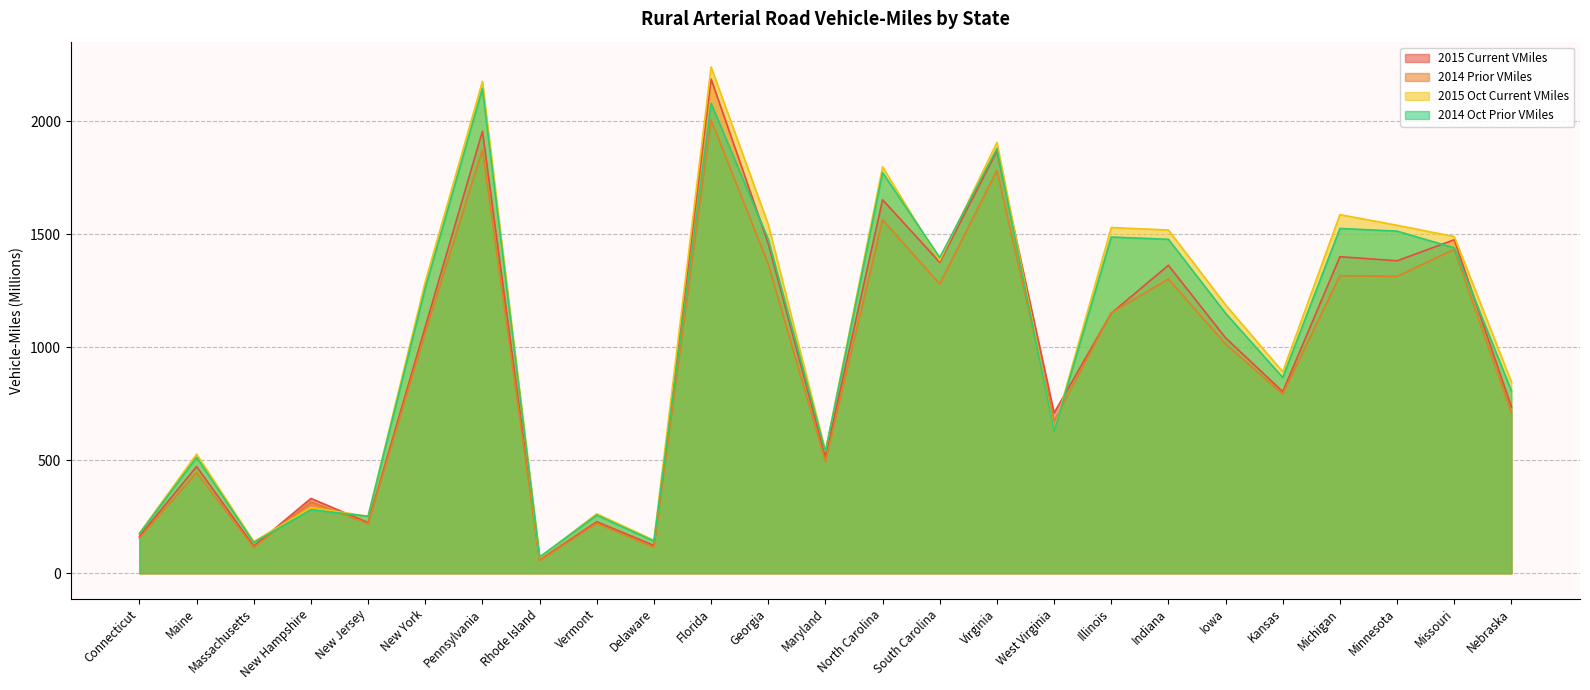

How many lines are shown in the chart?

4